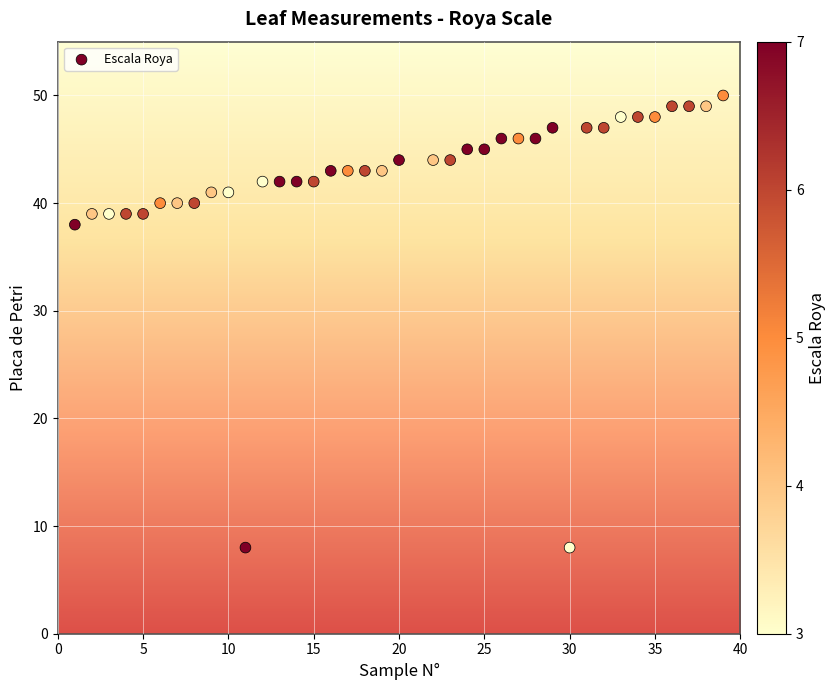

What is the range of Y values (max minus min)?

42